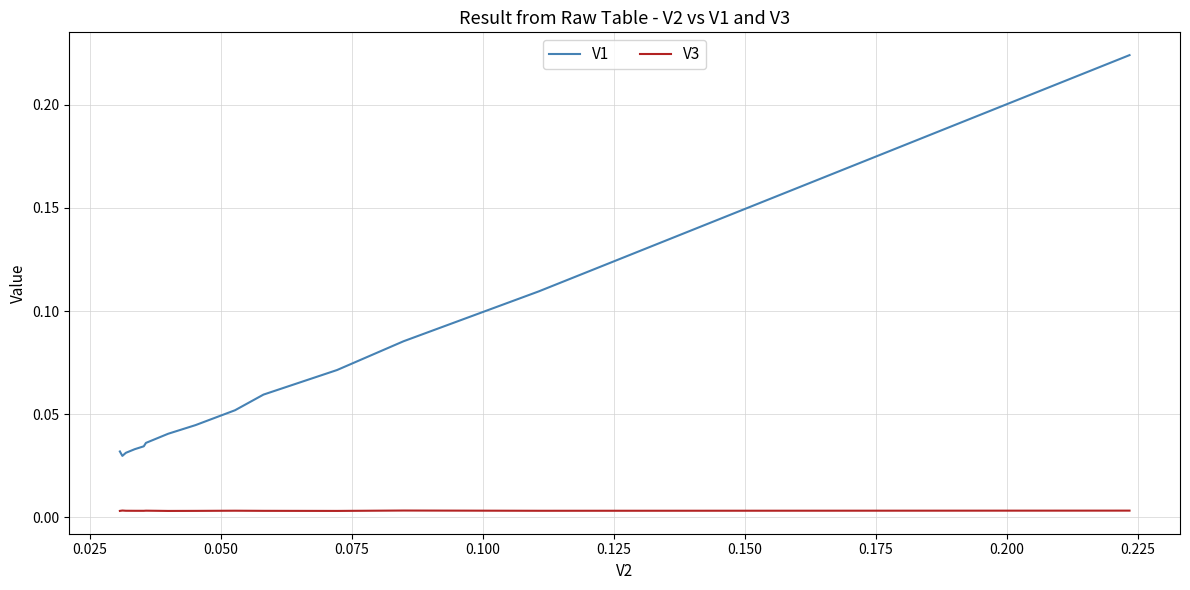

True or false: V1 and V3 cross at least once.

False